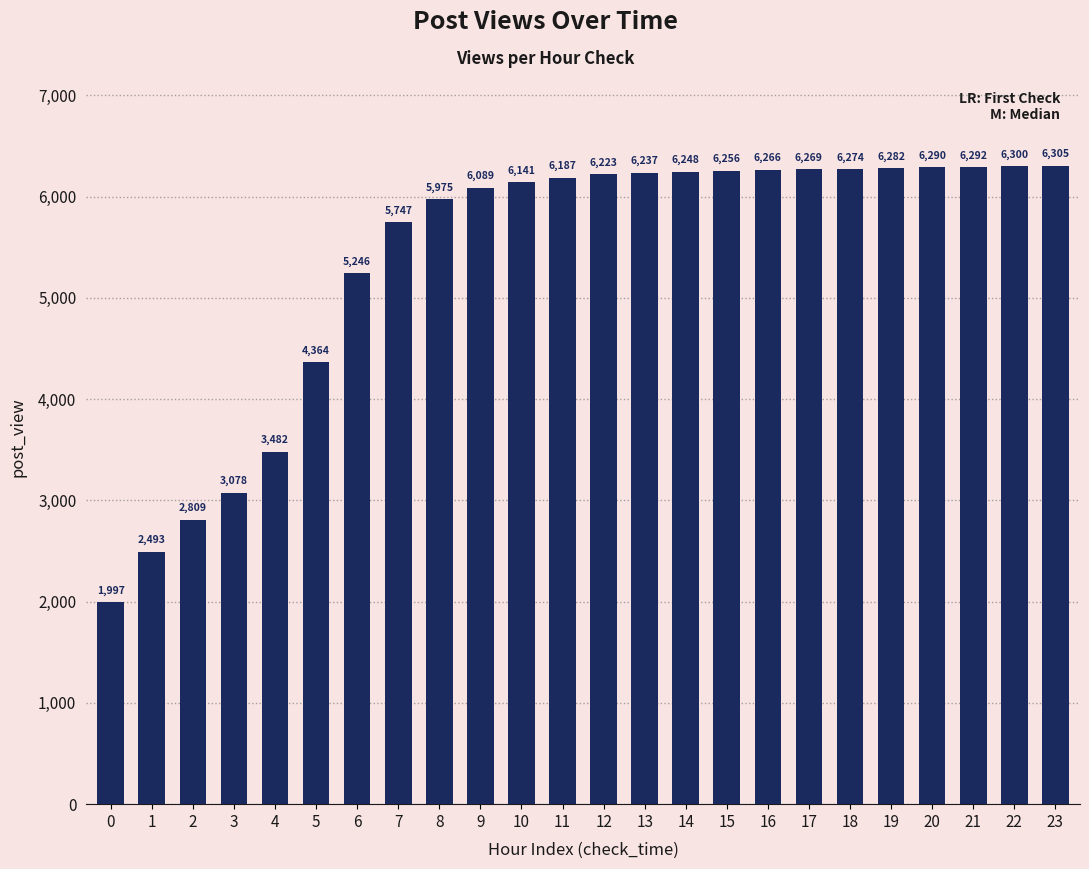

What is the sum of all values?

128850